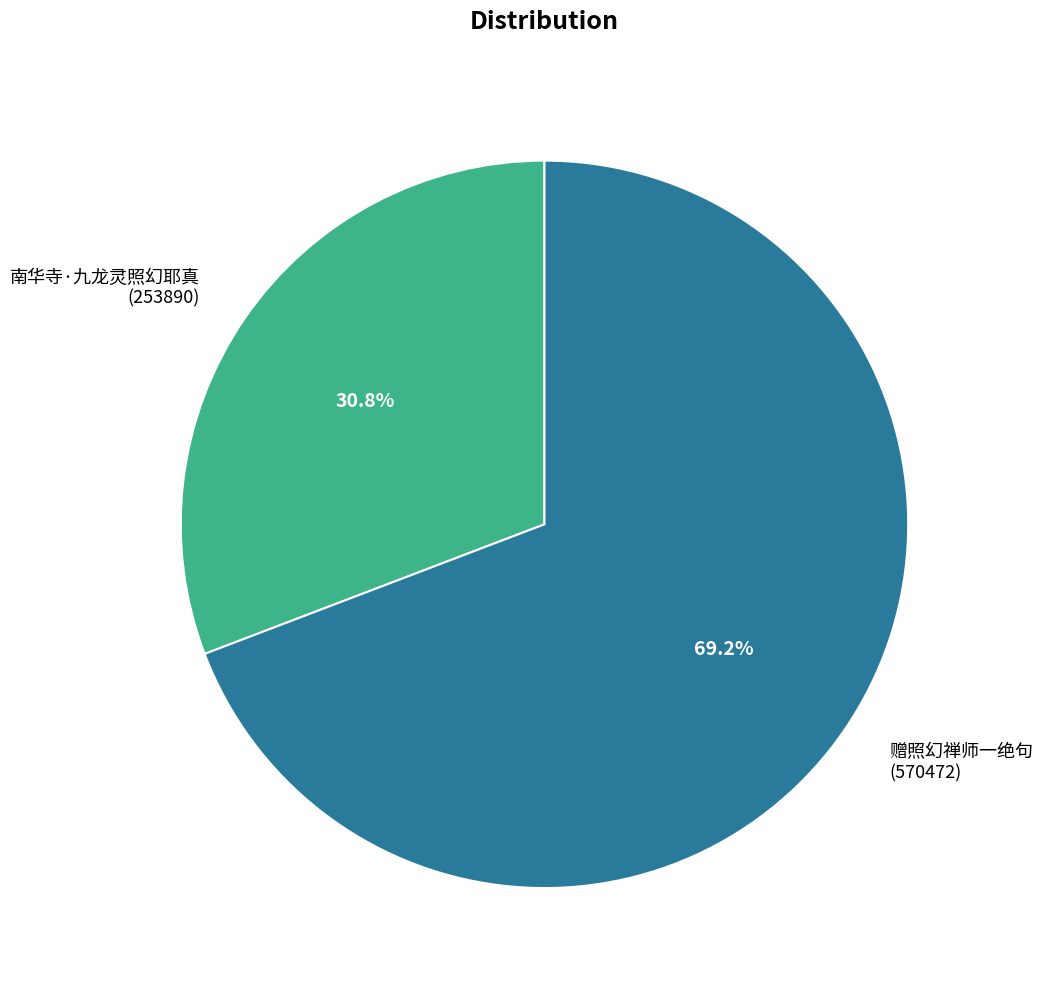

To the nearest percent, what percentage of the pie is 南华寺·九龙灵照幻耶真?

31%